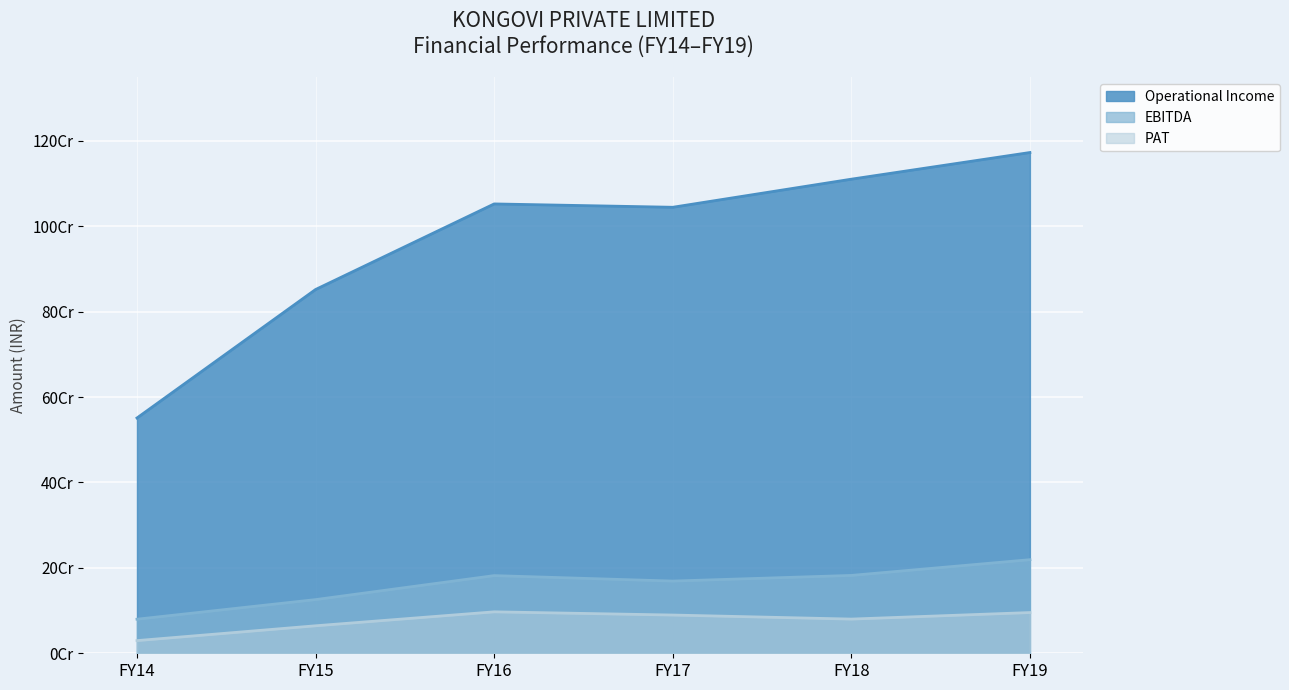

How many categories are shown in the chart?

6